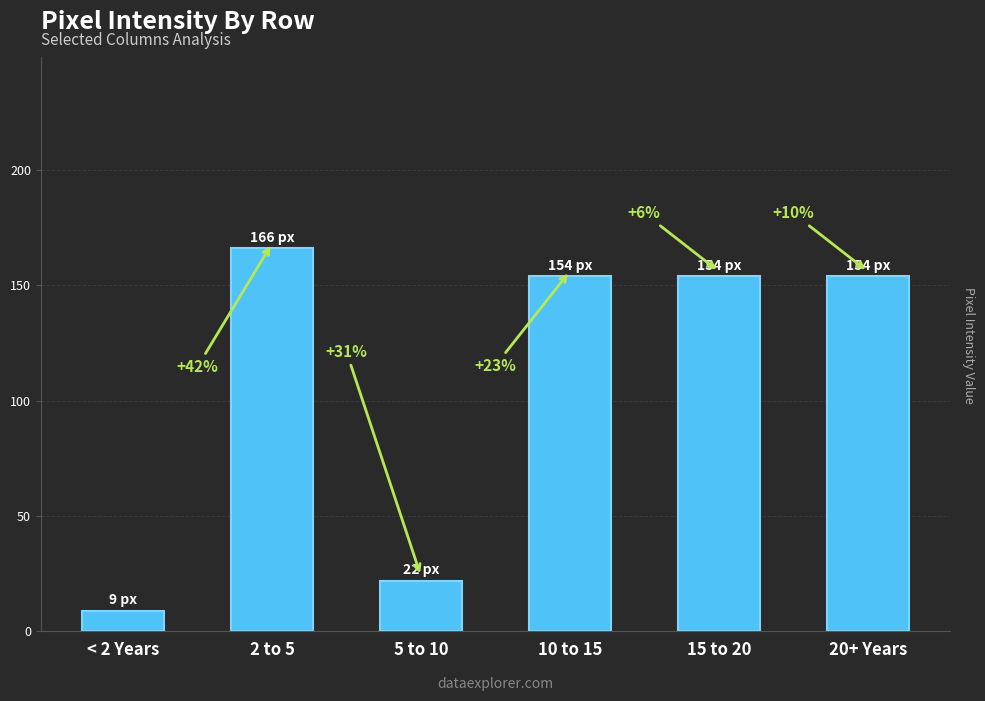

List the labels in order of value, smallest first.

< 2 Years, 5 to 10, 10 to 15, 15 to 20, 20+ Years, 2 to 5